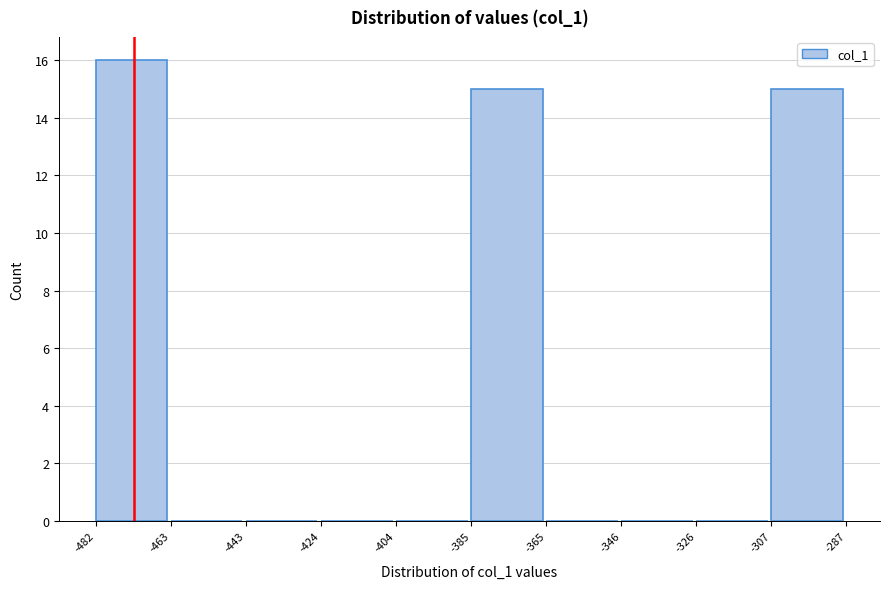

Reading left to right, list every bar in this chart as the range it spans on the x-axis followed by its height. The values are not printed on the chart, so give them approximately, as read against the axis.

-482 to -463: 16
-463 to -443: 0
-443 to -424: 0
-424 to -404: 0
-404 to -385: 0
-385 to -365: 15
-365 to -346: 0
-346 to -326: 0
-326 to -307: 0
-307 to -287: 15